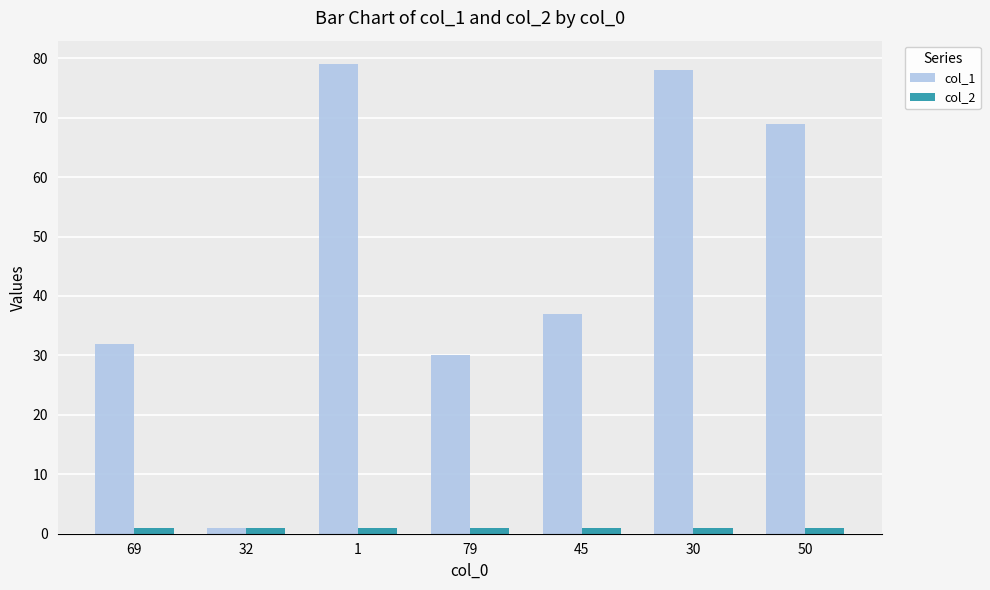

What is the sum of all col_2 values?

7